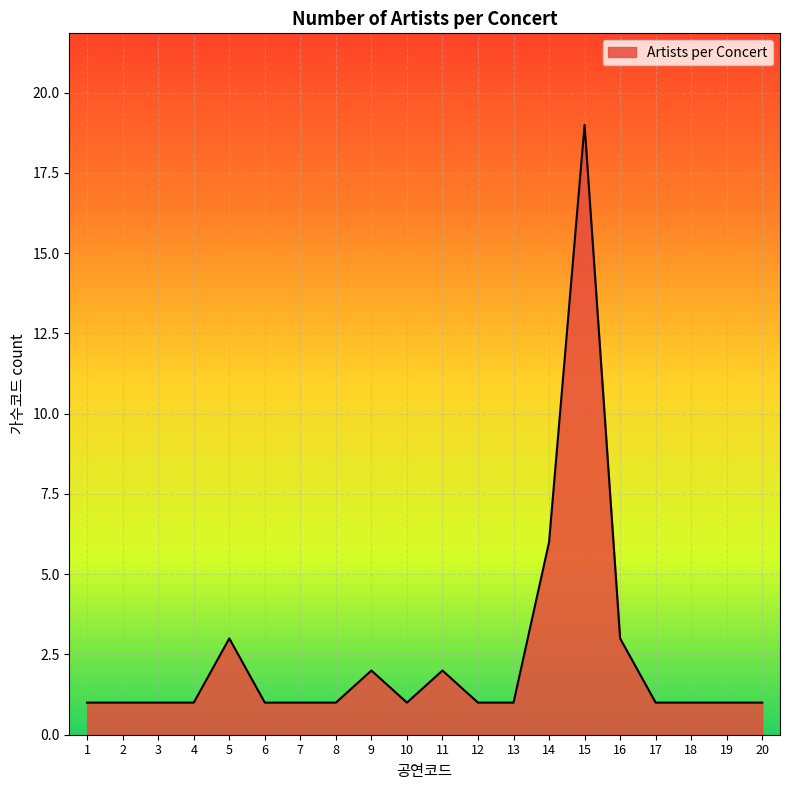

What is the minimum value shown in the chart?

1